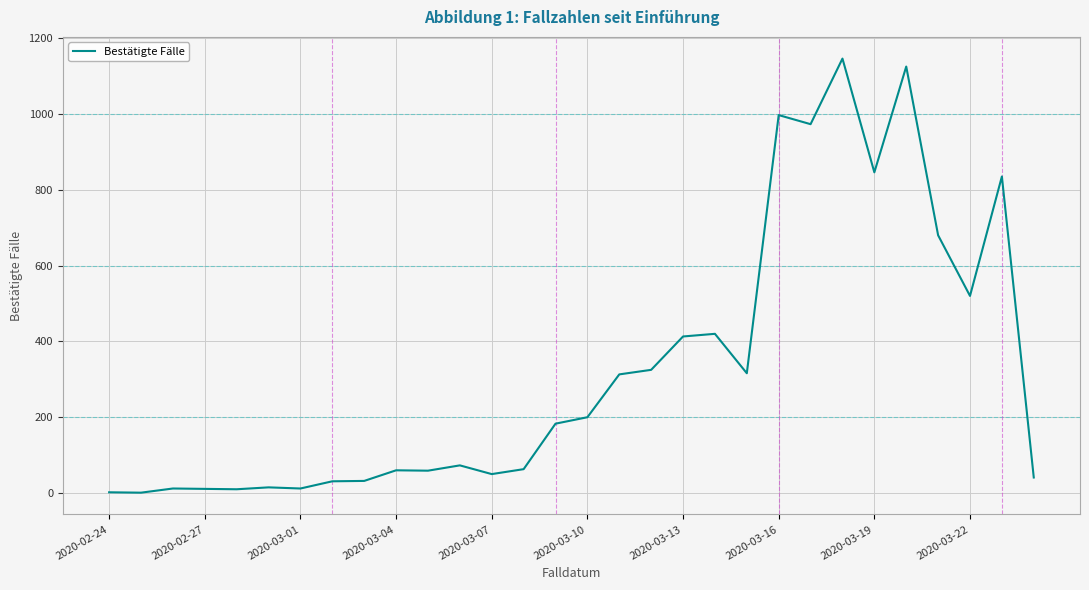

What is the greatest value displayed?

1146